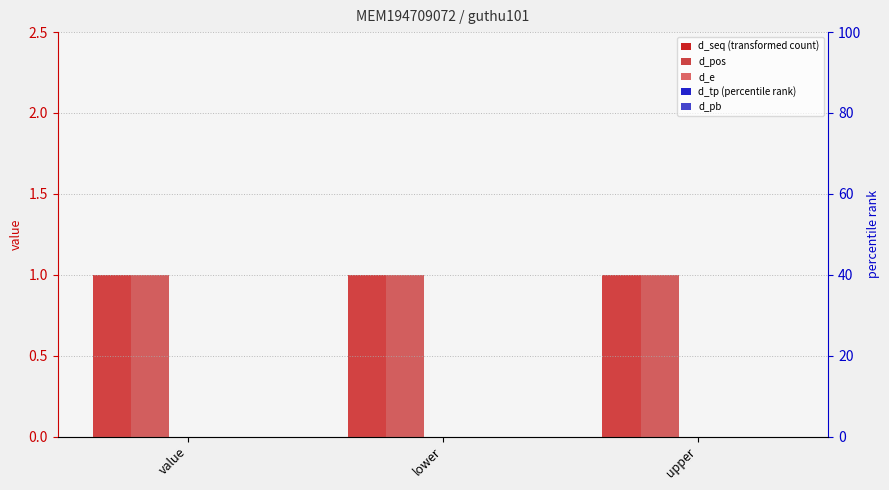

Is the value of d_pb at value greater than the value of d_e at upper?

No